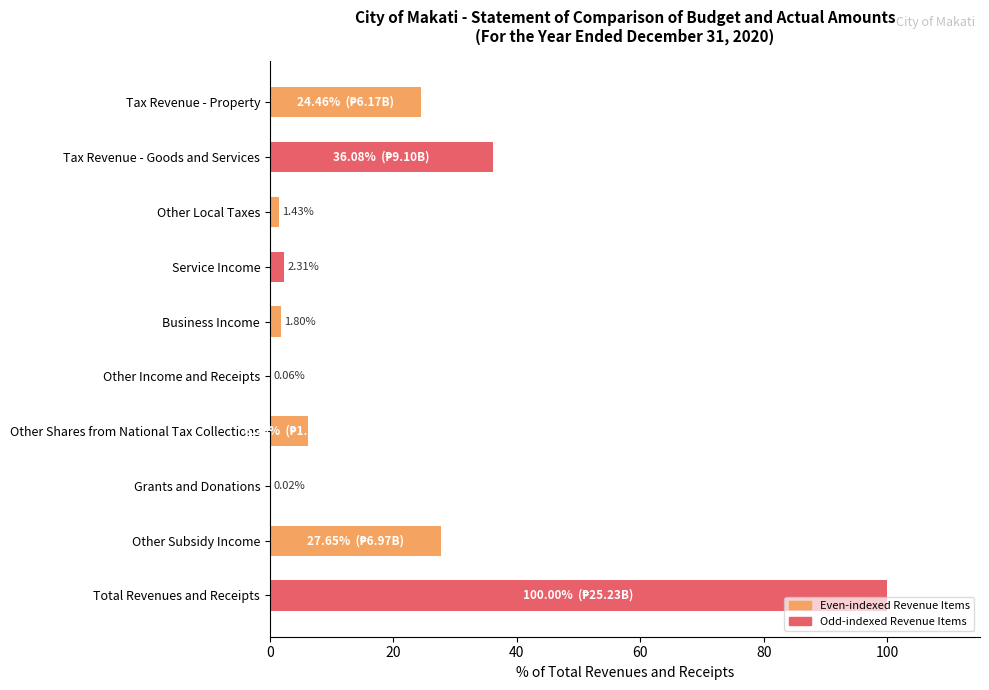

Between Grants and Donations and Total Revenues and Receipts, which is larger?

Total Revenues and Receipts